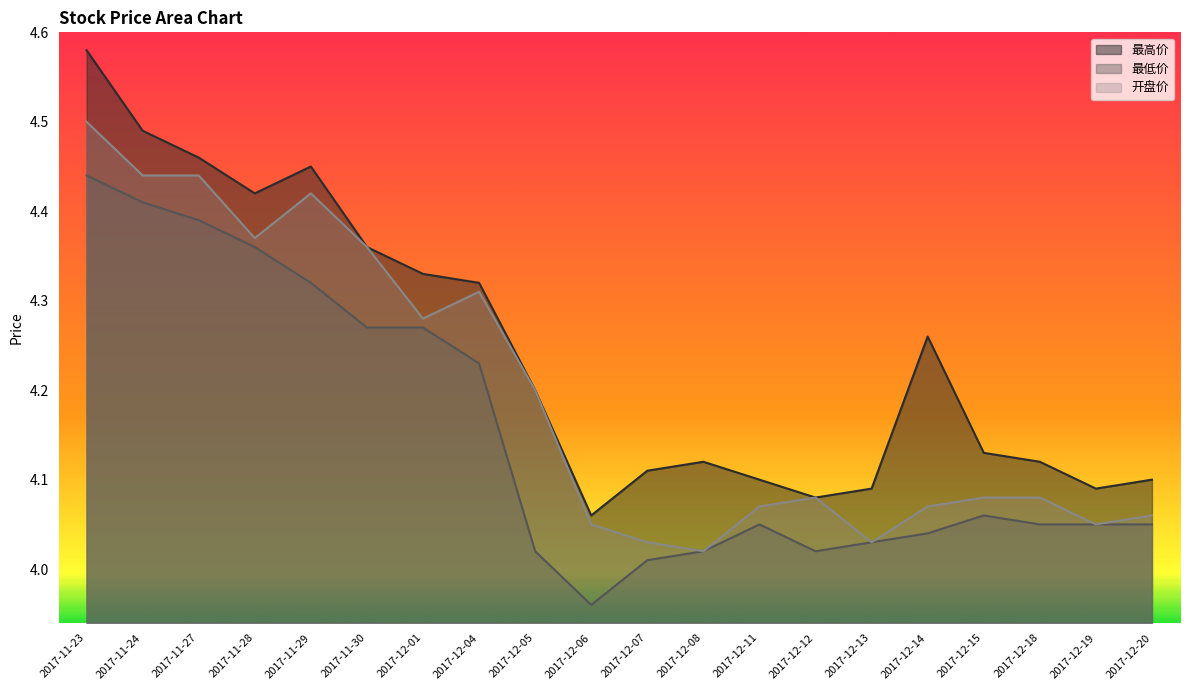

What is the sum of all 最低价 values?

83.0